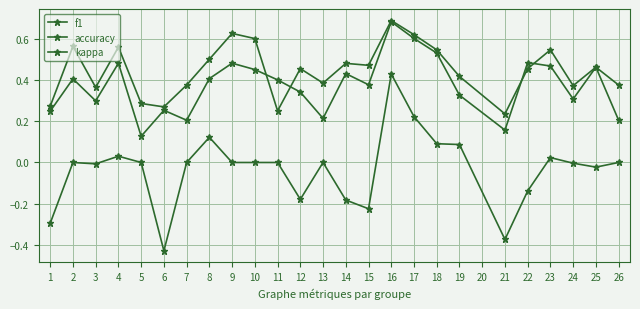

How many interior local peaks does the kappa series have?

6